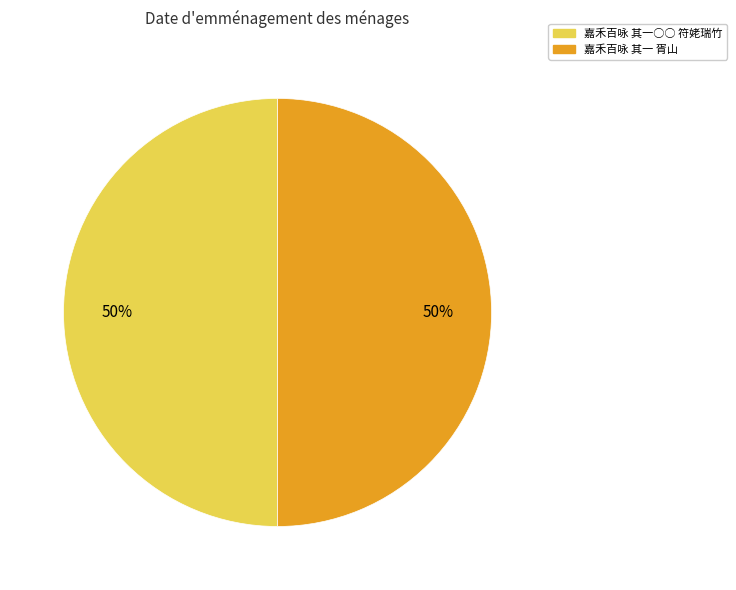

Do 嘉禾百咏 其一 胥山 and 嘉禾百咏 其一○○ 符姥瑞竹 together represent more than half of the pie?

Yes